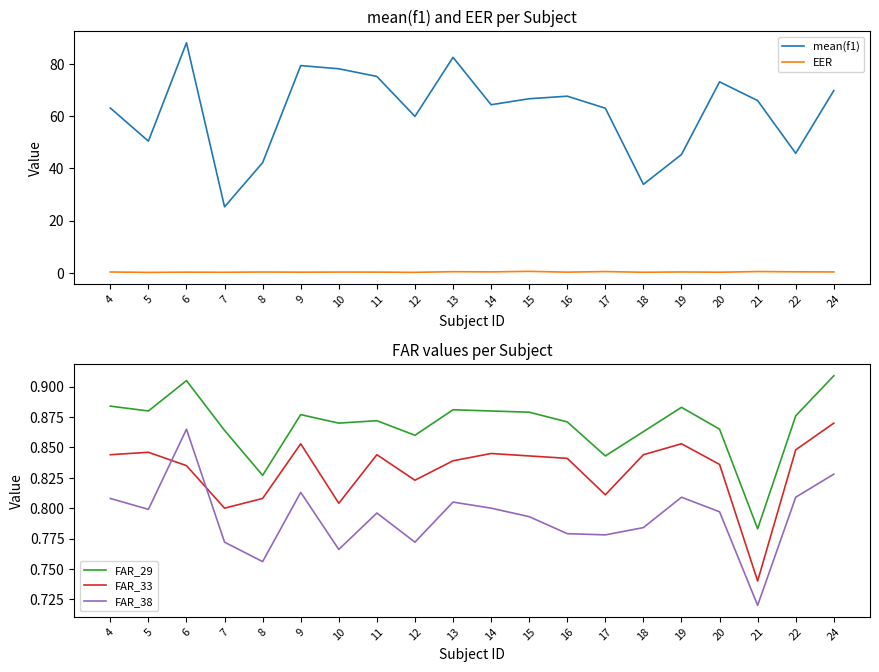

True or false: FAR_33 and FAR_29 intersect in this chart.

False